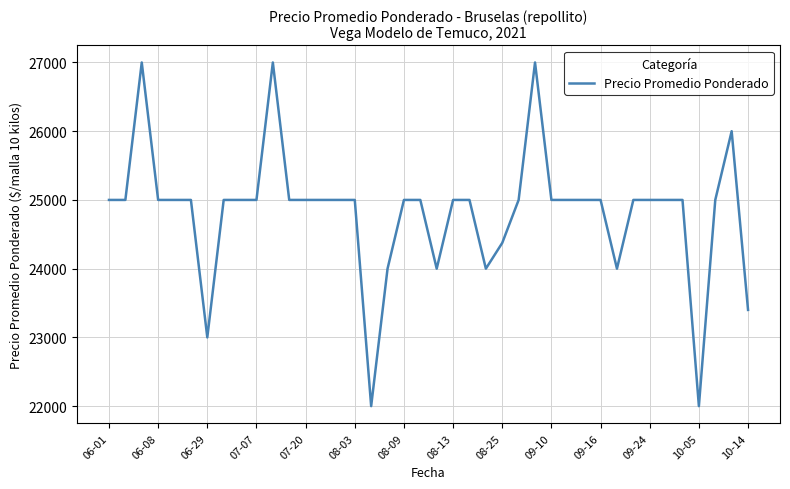

What is the minimum value shown in the chart?

22000